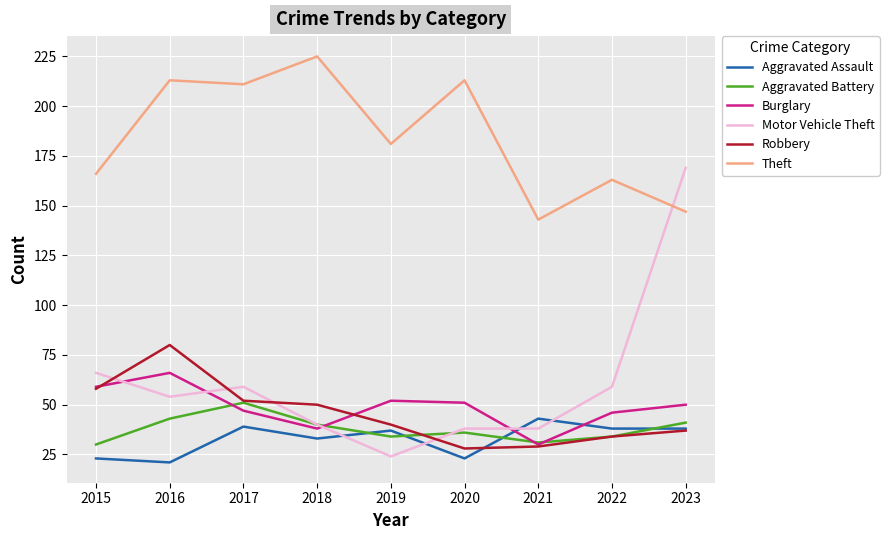

How many values in the Burglary series are below 50?

4